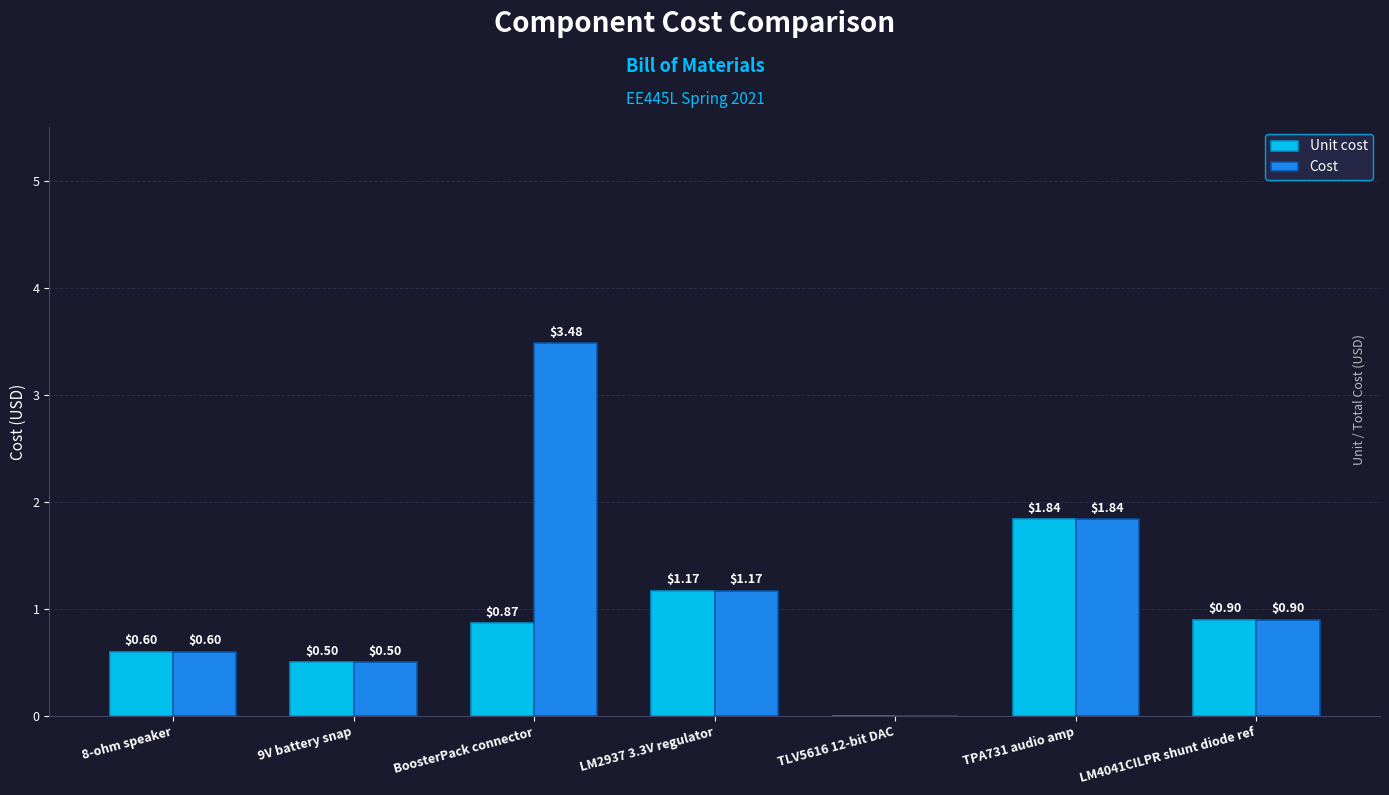

How many values in Unit cost are above zero?

6